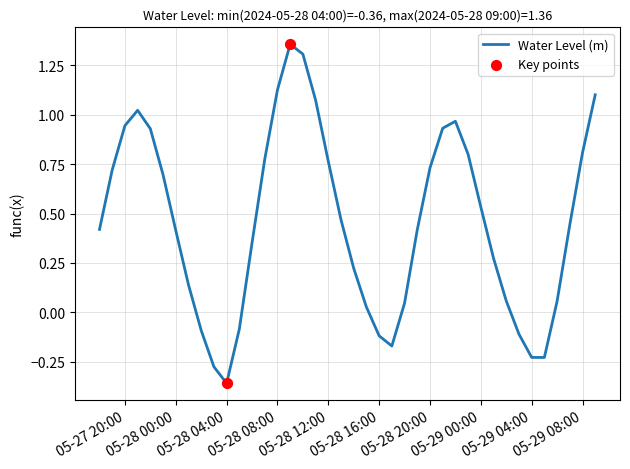

What is the difference between the maximum and minimum values?

1.7